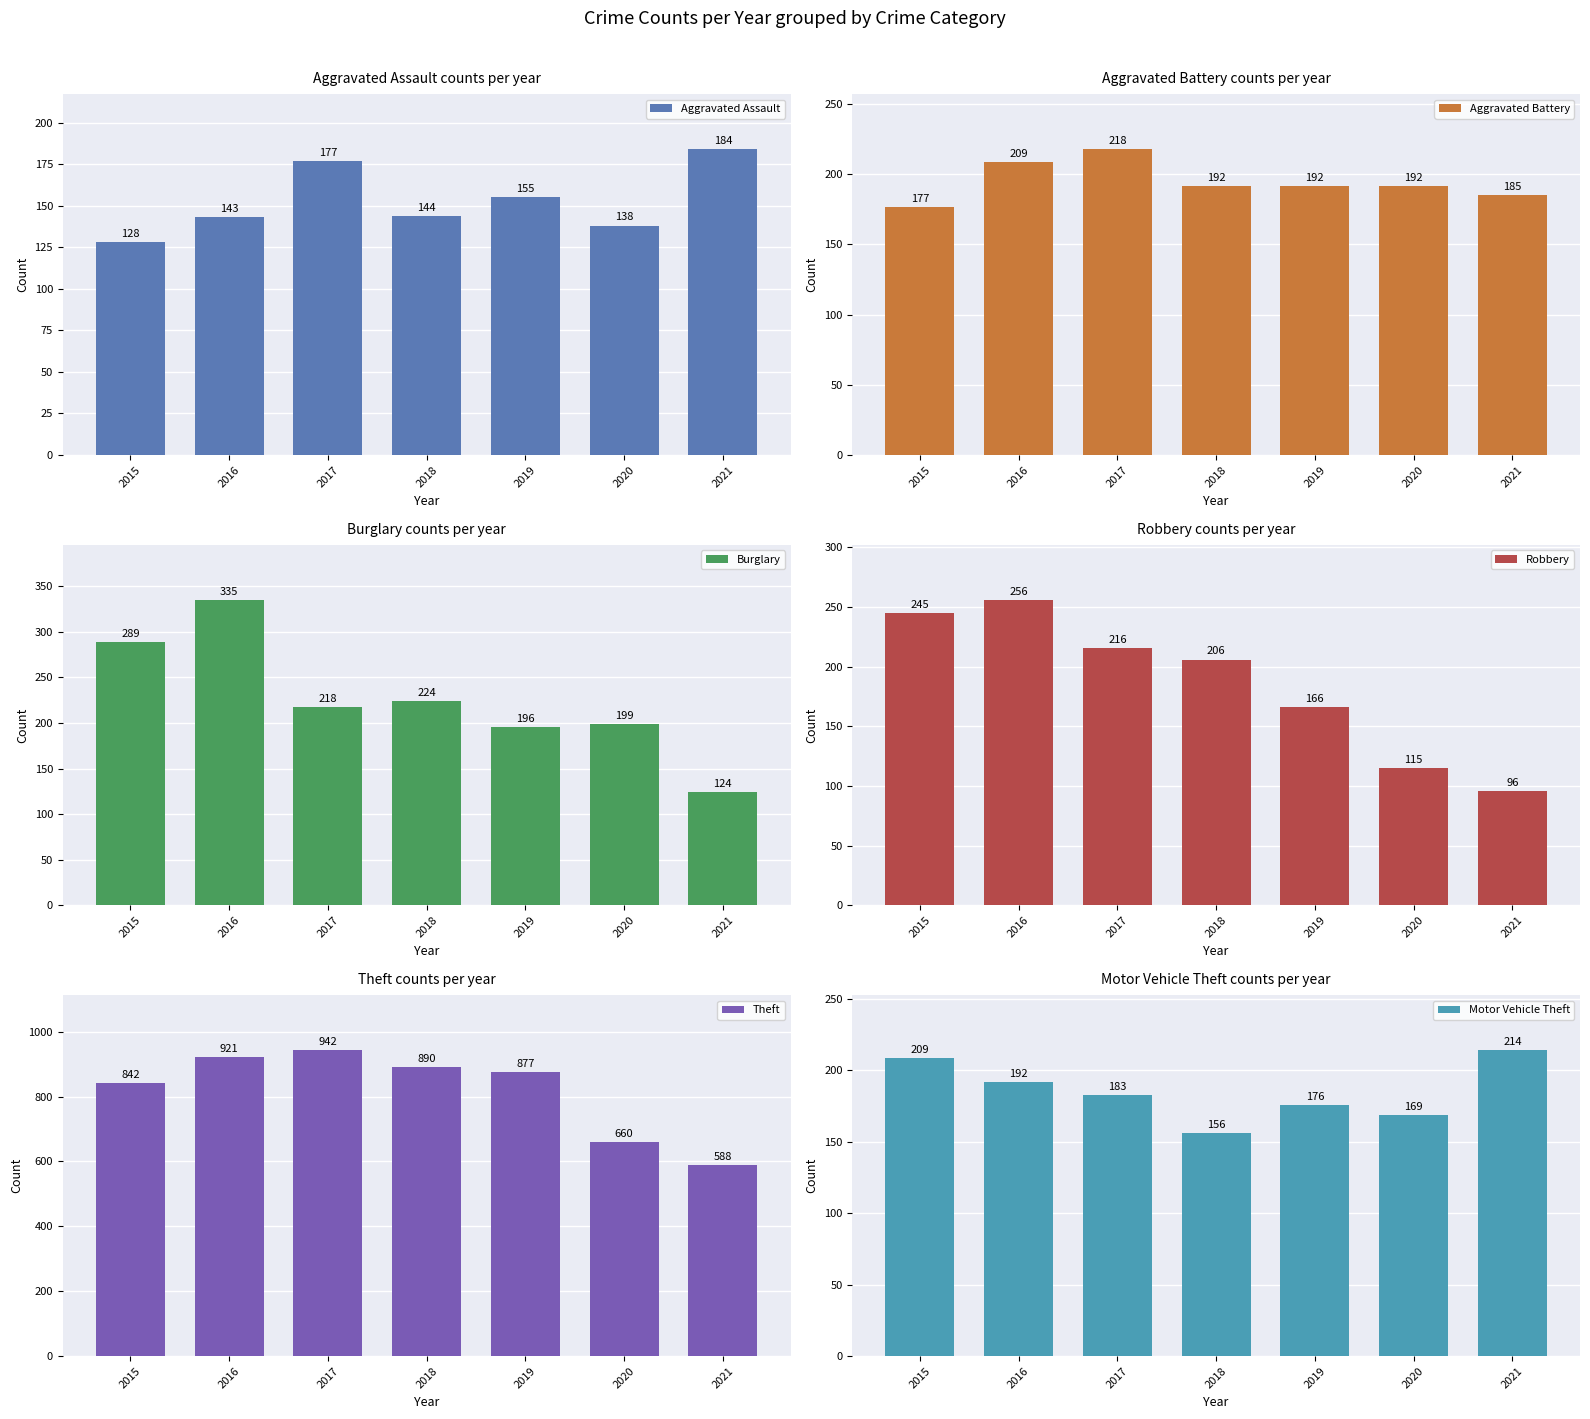

The Motor Vehicle Theft series shows 326 at 2015. True or false?

False